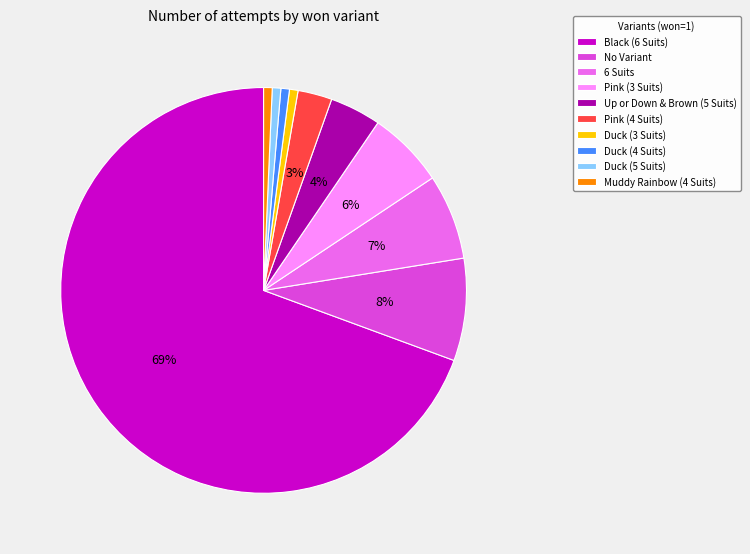

Which has a higher value, Duck (4 Suits) or Pink (4 Suits)?

Pink (4 Suits)